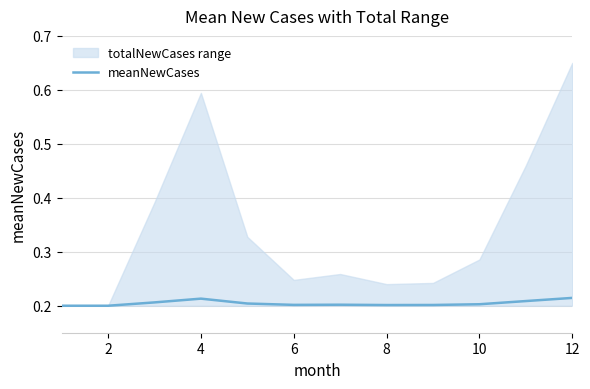

The value at 2 is 0.2. True or false?

True